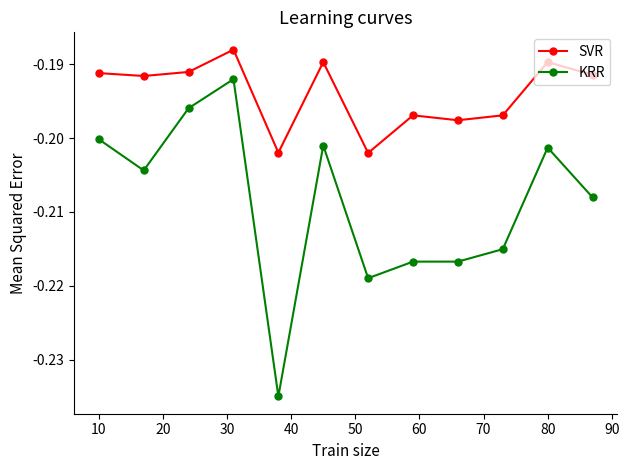

Which series has the largest total across all categories?

SVR